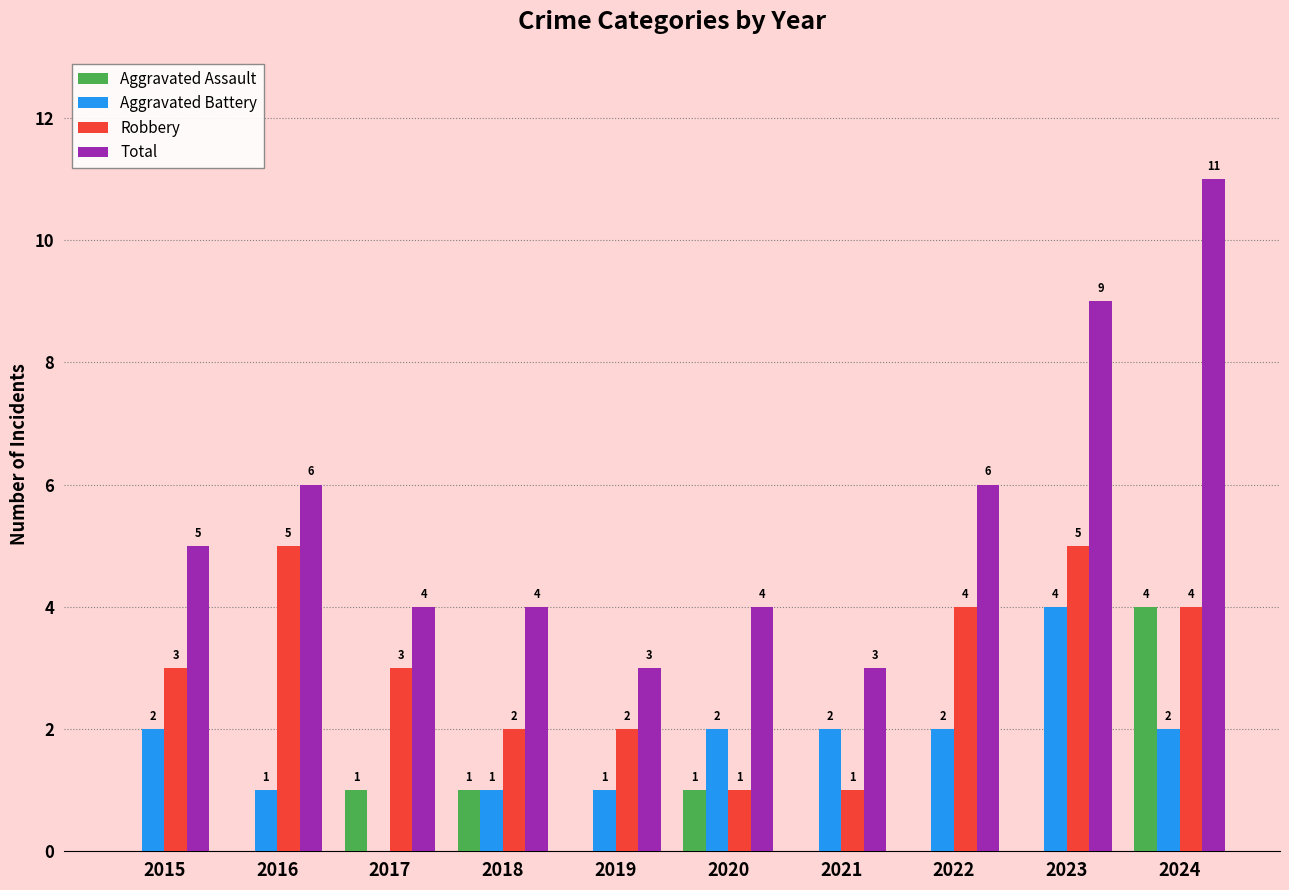

Between 2018 and 2024, which series saw the biggest shift?

Total